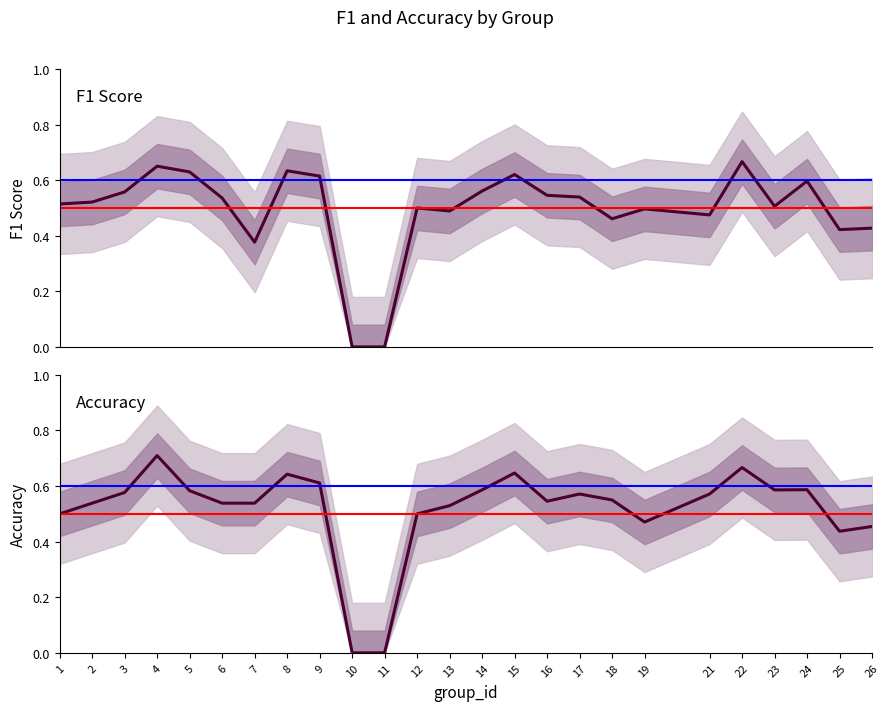

The value of f1 at 15 is 0.6. True or false?

True